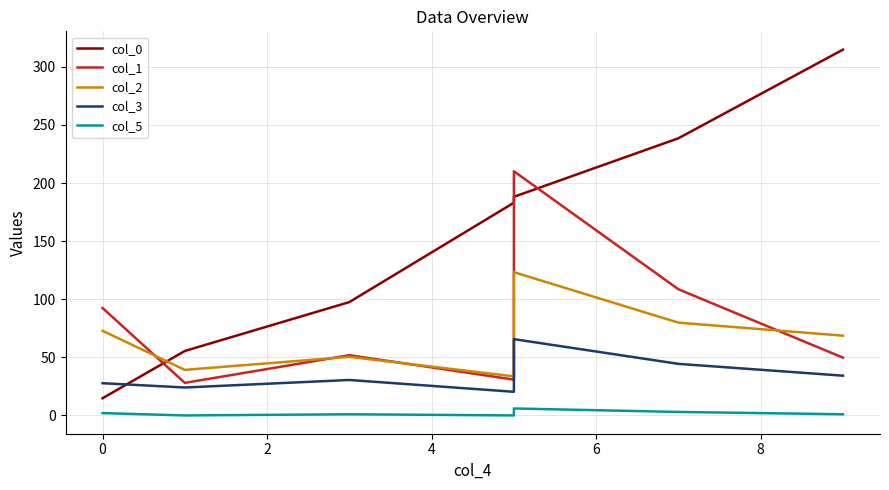

Which series has the largest range (max minus min)?

col_0